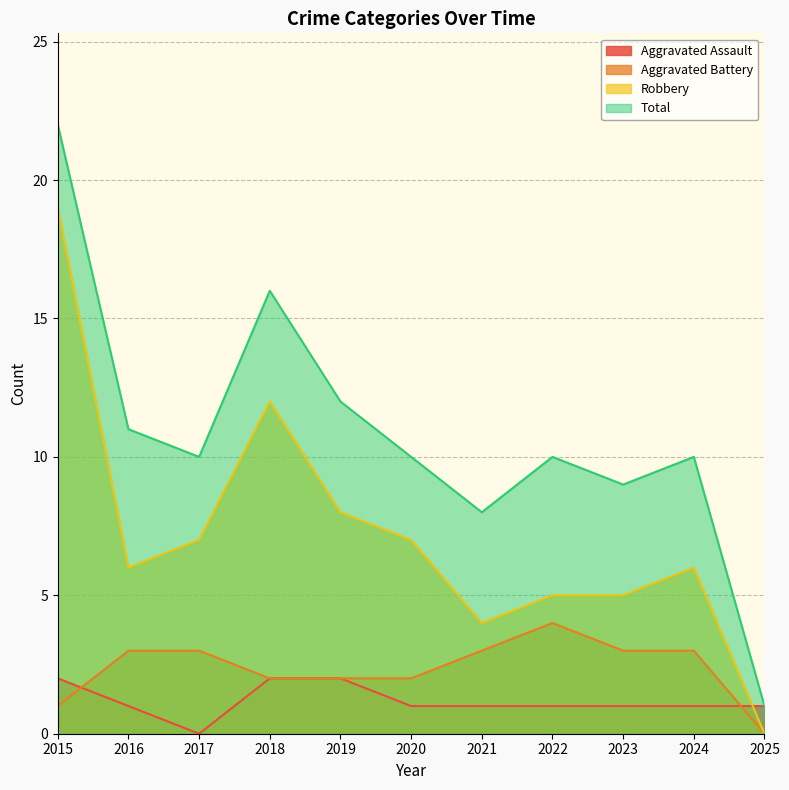

How many data points in Aggravated Battery are above 3?

1